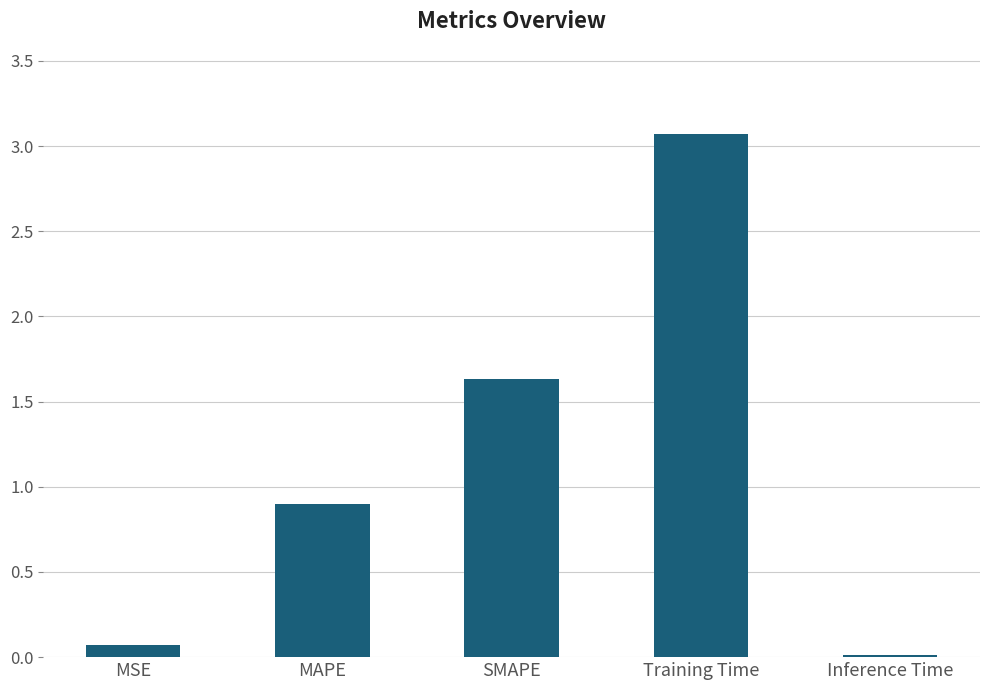

Rank the categories by value from highest to lowest.

Training Time, SMAPE, MAPE, MSE, Inference Time